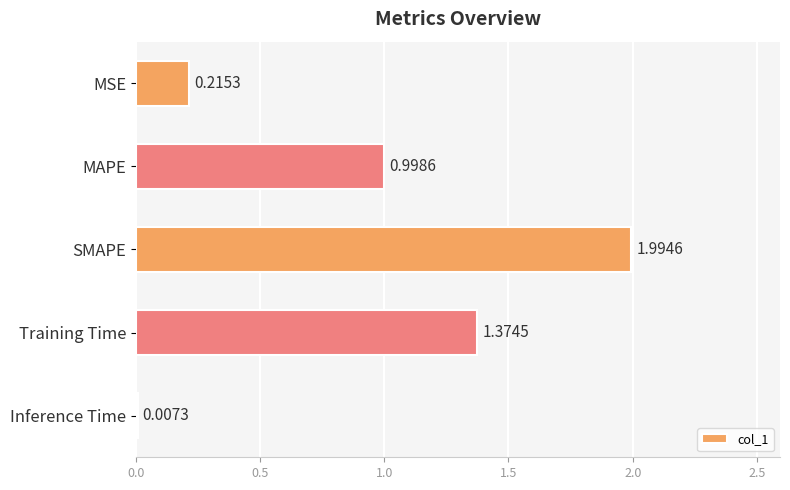

Between MAPE and SMAPE, which is larger?

SMAPE